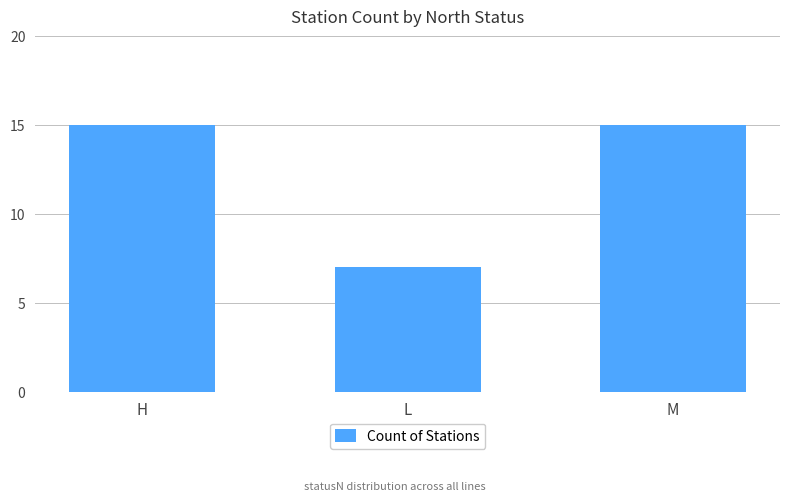

What is the approximate value at M?

15